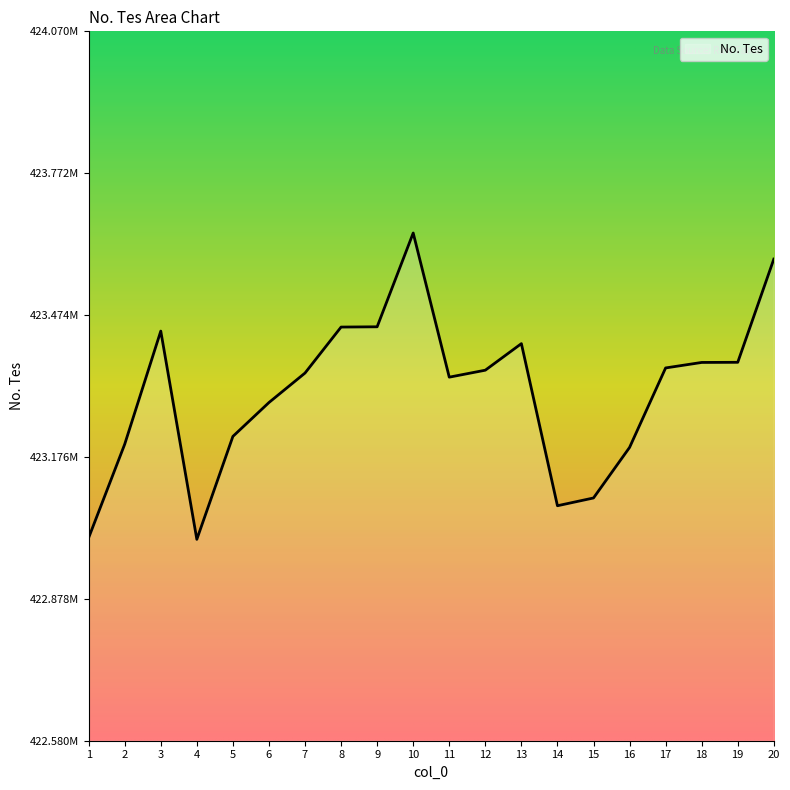

How many points are higher than both their immediate neighbors (excluding endpoints)?

3